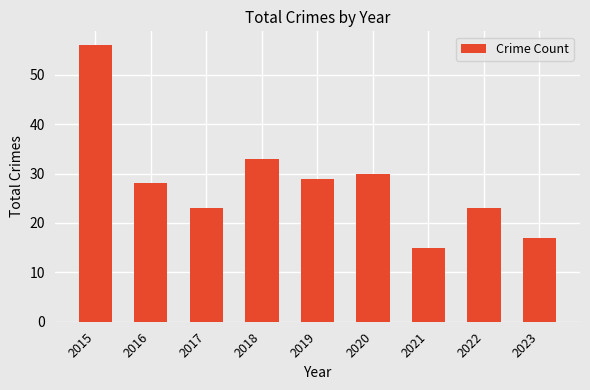

What is the maximum value shown in the chart?

56